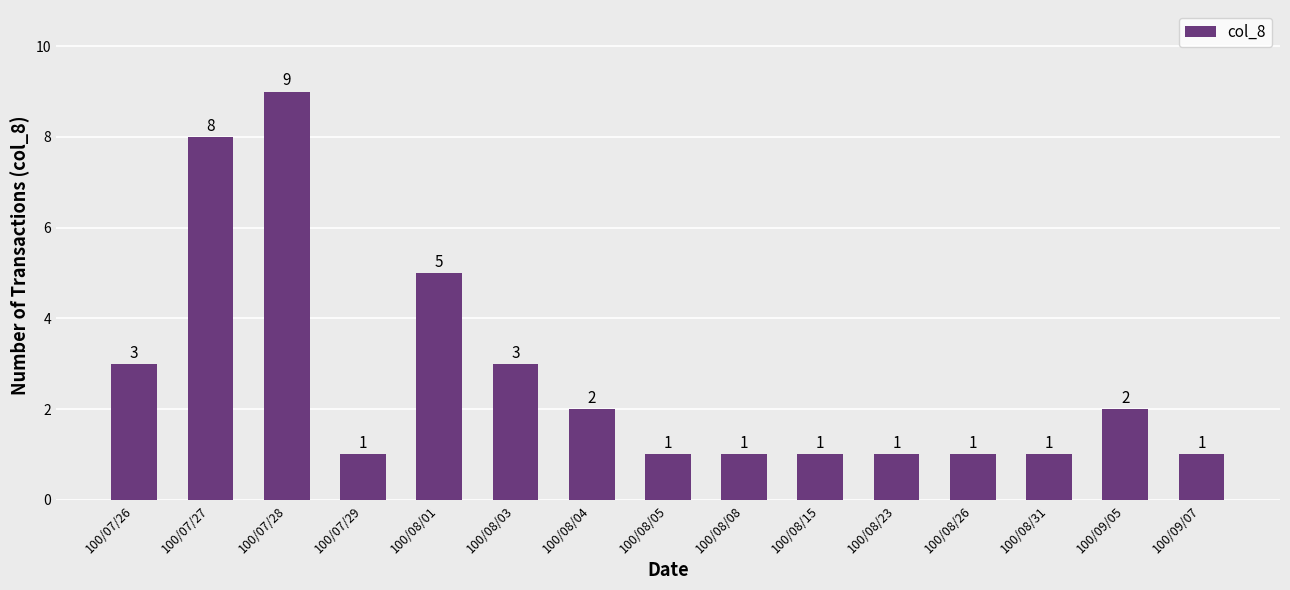

True or false: the data shows 4 at 100/07/26.

False